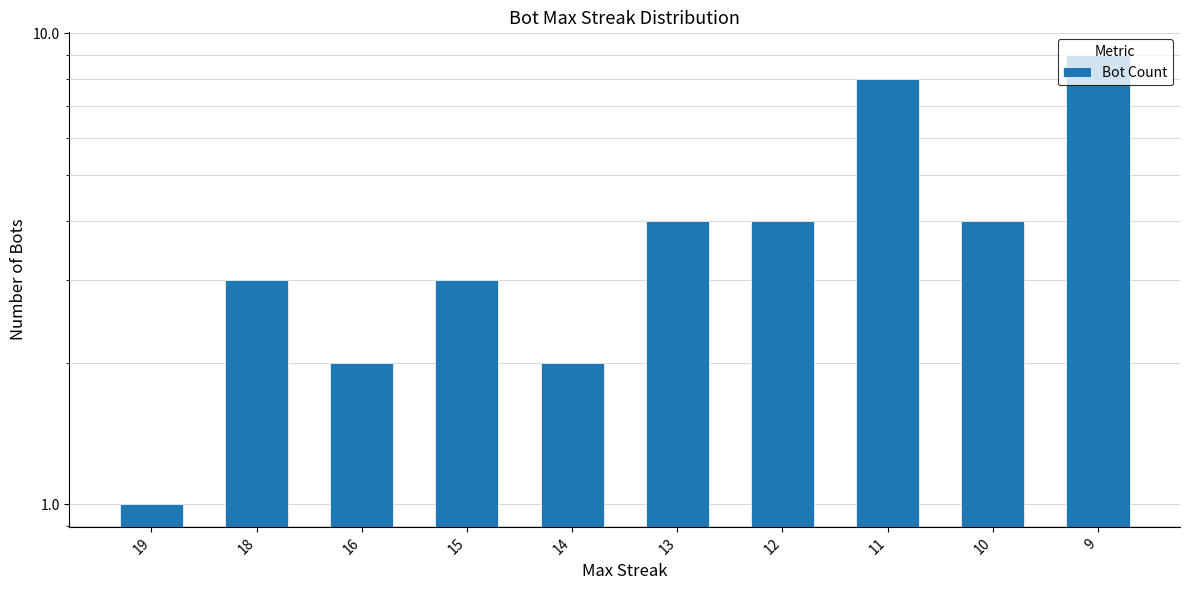

Does the chart contain stacked bars?

No